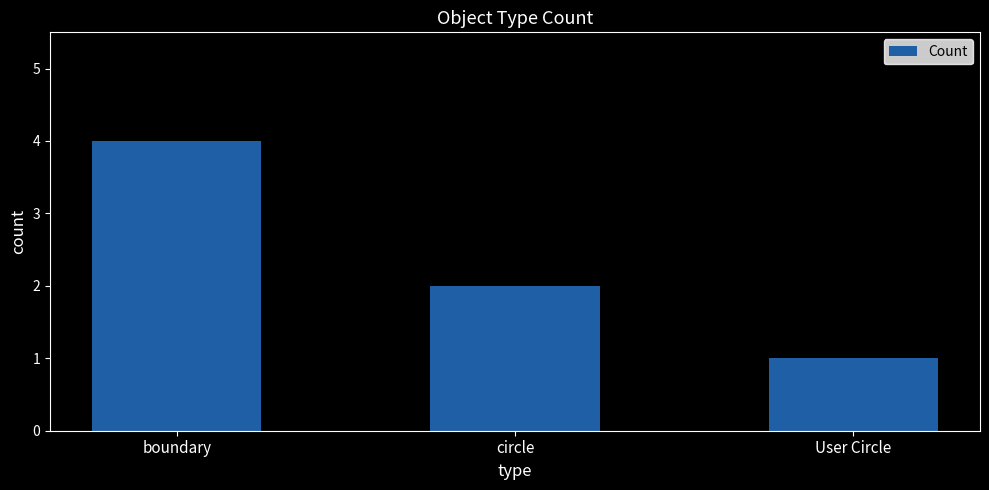

Rank the categories by value from lowest to highest.

User Circle, circle, boundary